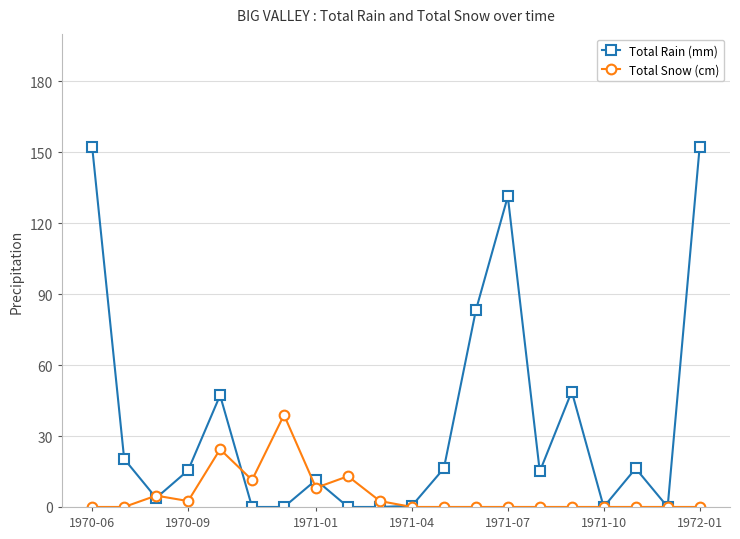

Which series has the largest total across all categories?

Total Rain (mm)